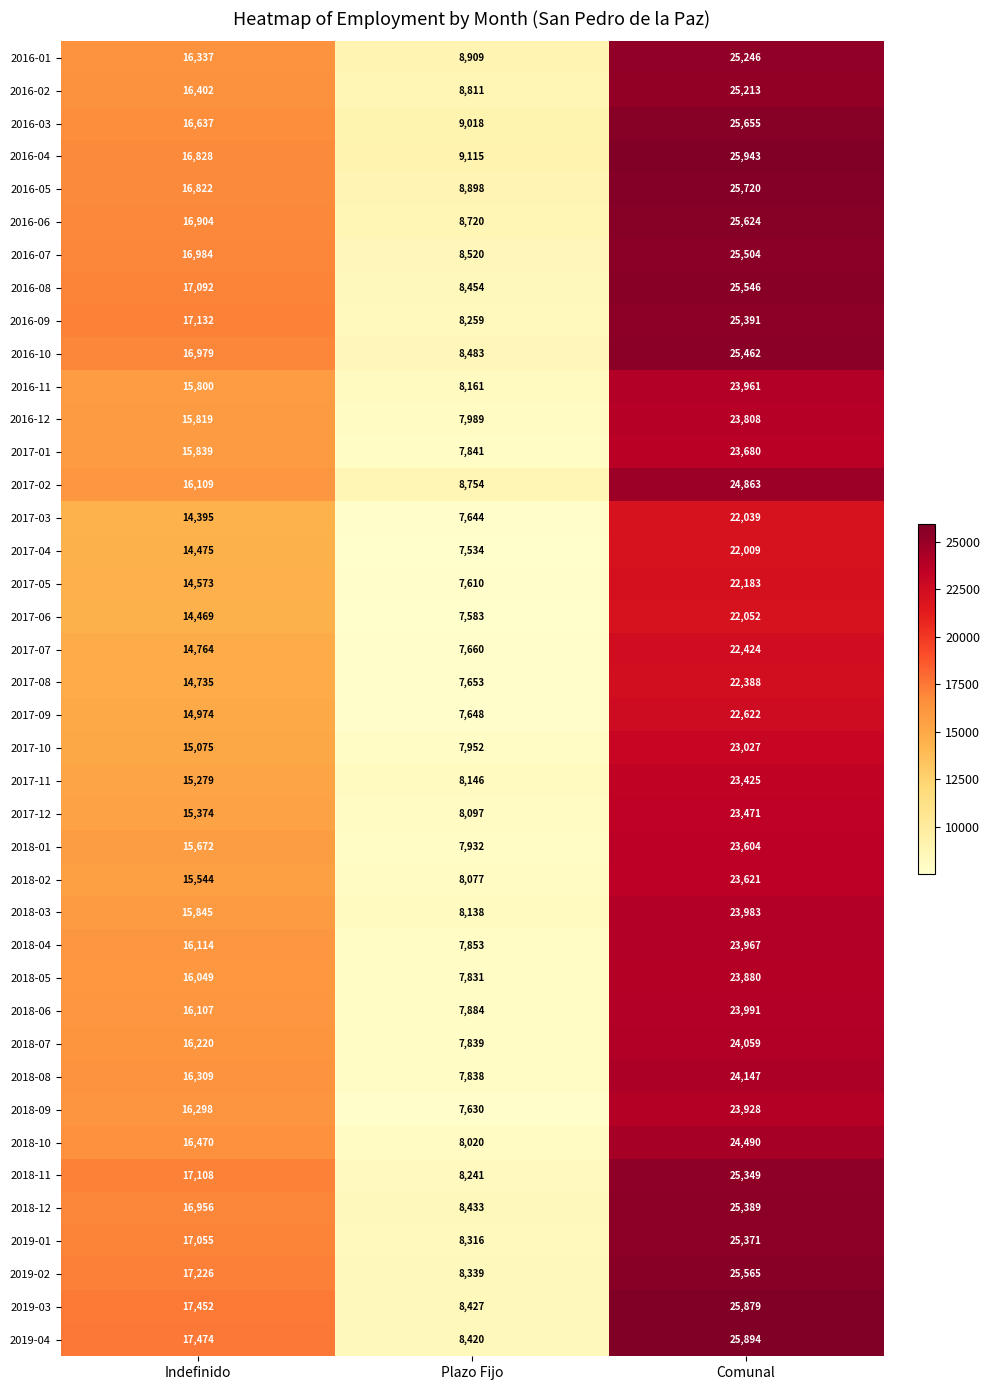

What is the difference between the maximum and minimum values in the 2016-05 series?

16822